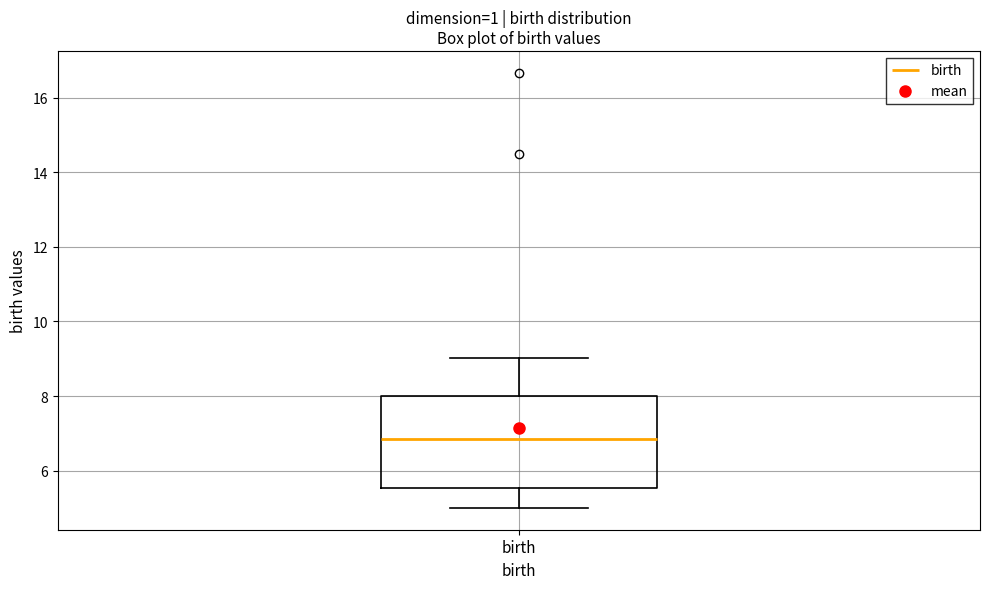

Read this box plot against the y-axis: the position of the median line, the range covered by the box, and the ends of both whiskers. The values are not printed on the chart, so give them approximately, as read against the axis.

median 6.8, box 5.6 to 8.0, whiskers 5.0 to 9.0